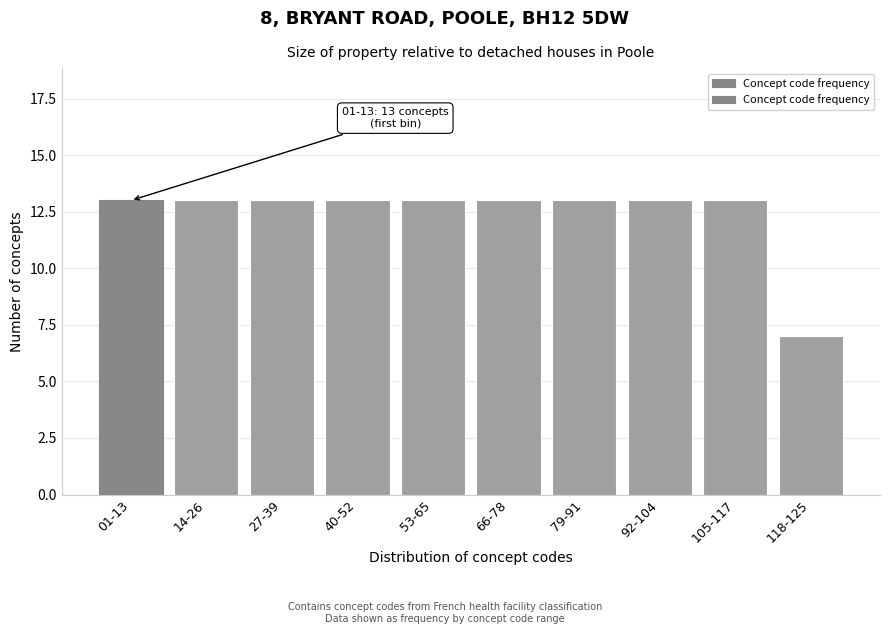

Reading left to right, list all the values displayed in this chart.

01-13=13	14-26=13	27-39=13	40-52=13	53-65=13	66-78=13	79-91=13	92-104=13	105-117=13	118-125=7